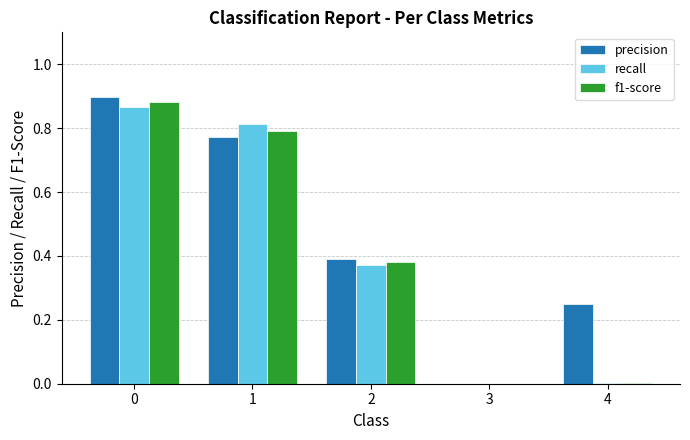

What is the sum of all precision values?

2.3